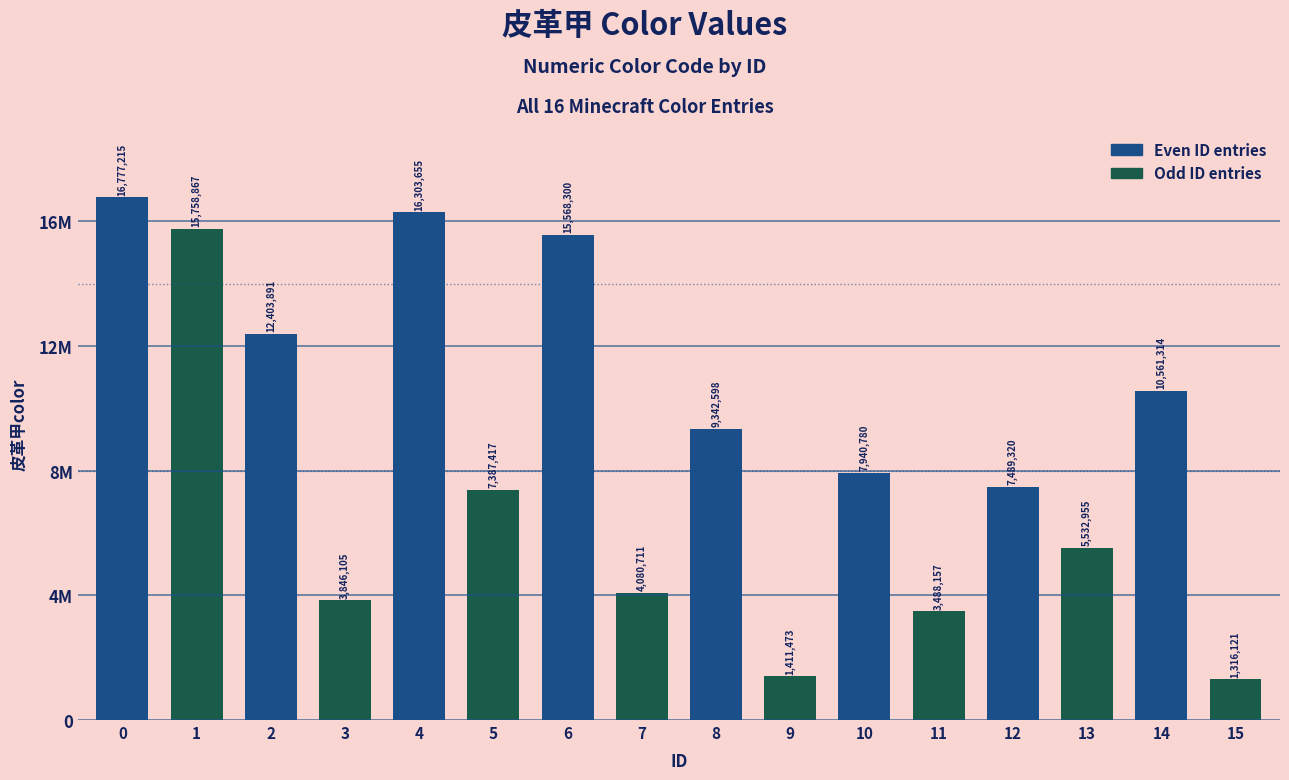

Are the bars horizontal?

No